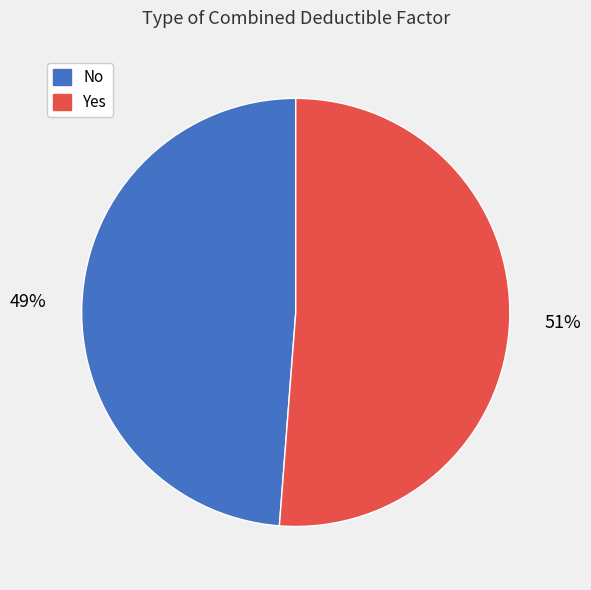

How many slices are in this pie chart?

2